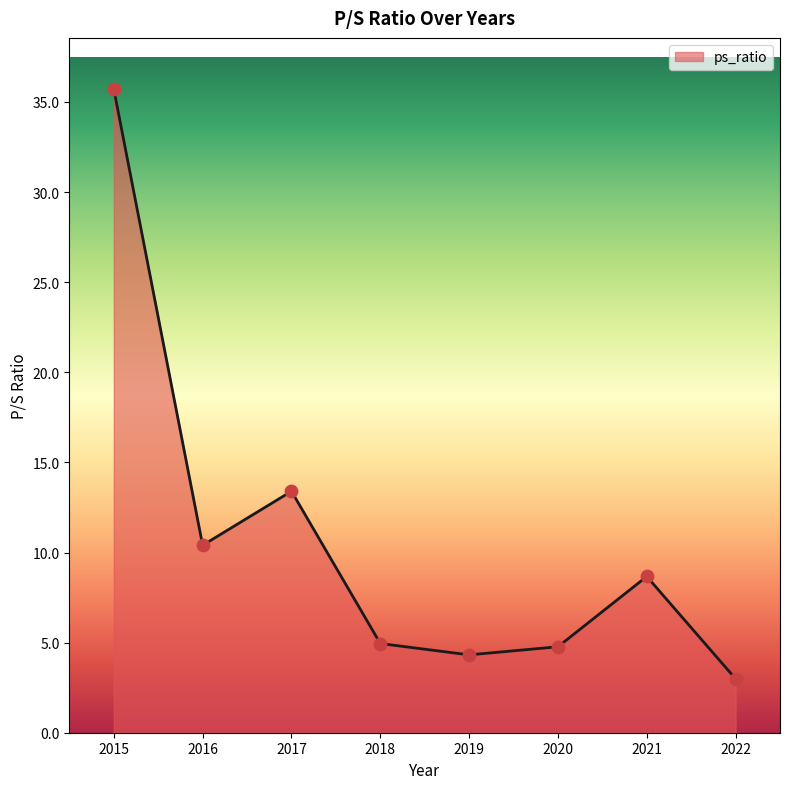

Approximately how many times larger is the value at 2021 compared to 2017?

0.6